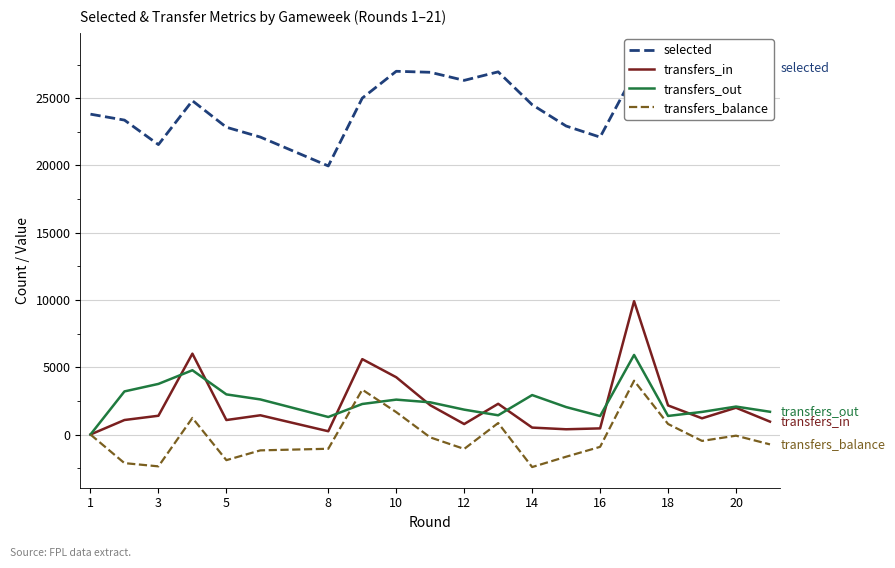

What is the maximum value for transfers_in?

9915